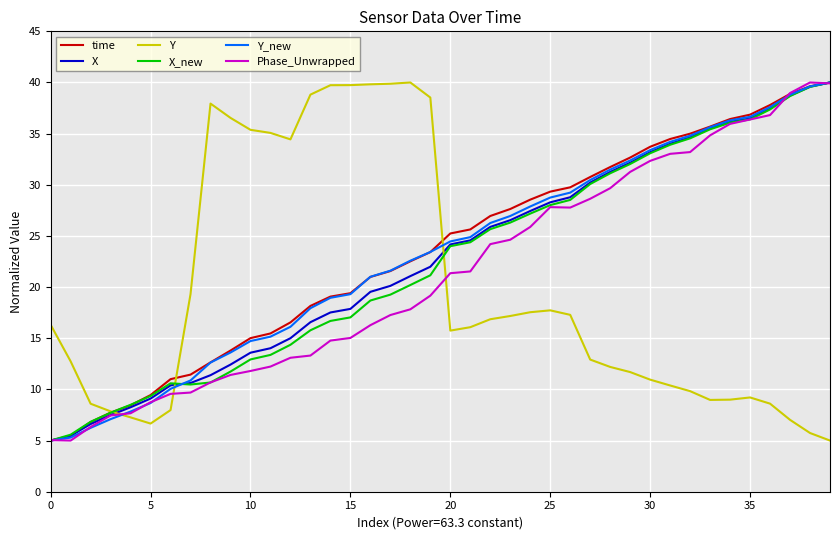

Count the number of data series in this chart.

6